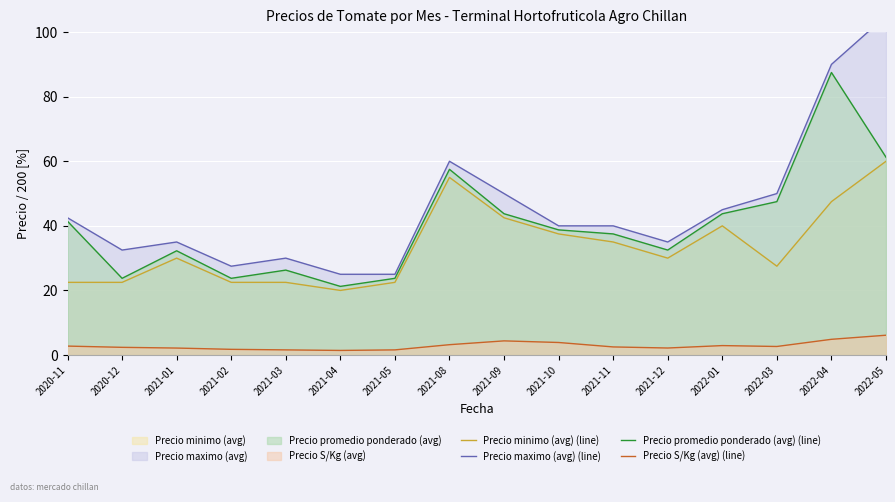

Which series has the largest total across all categories?

Precio maximo (avg) (line)